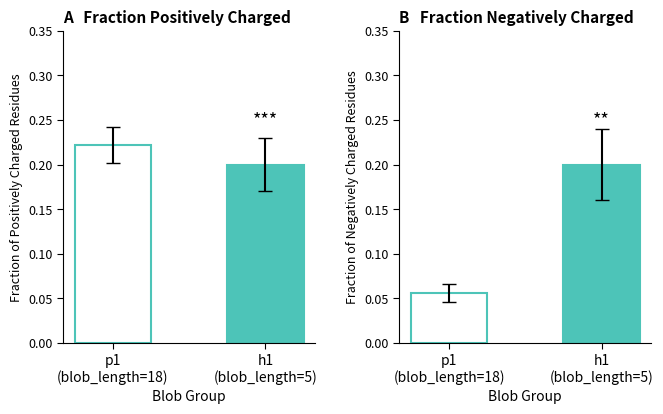

Which category has the lowest value in the Fraction_of_Positively_Charged_Residues series?

h1
(blob_length=5)